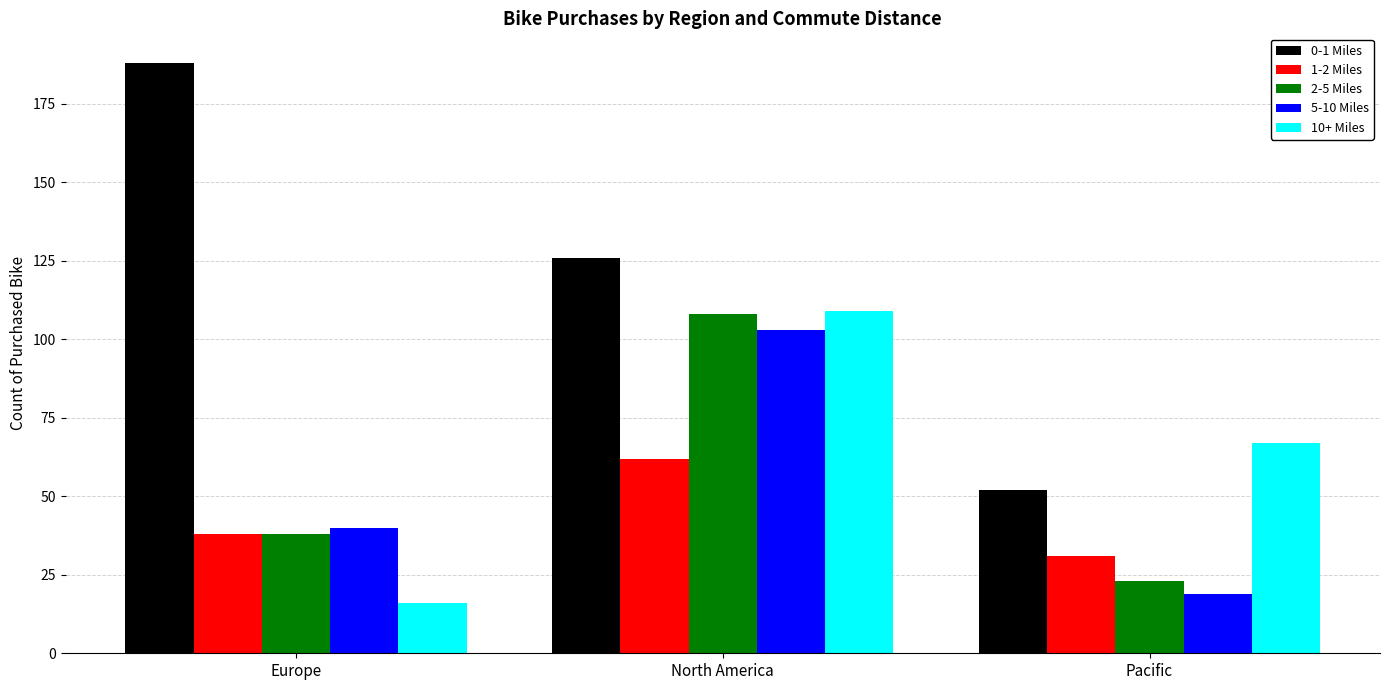

Where is 2-5 Miles nearest to the value 65?

Europe